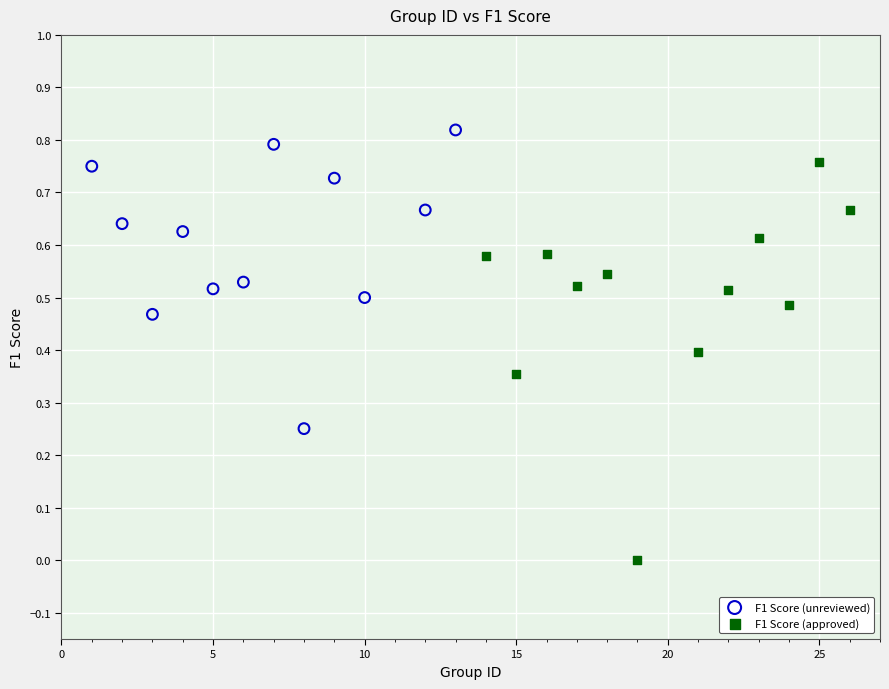

What are all the series names shown in the legend?

F1 Score (unreviewed), F1 Score (approved)